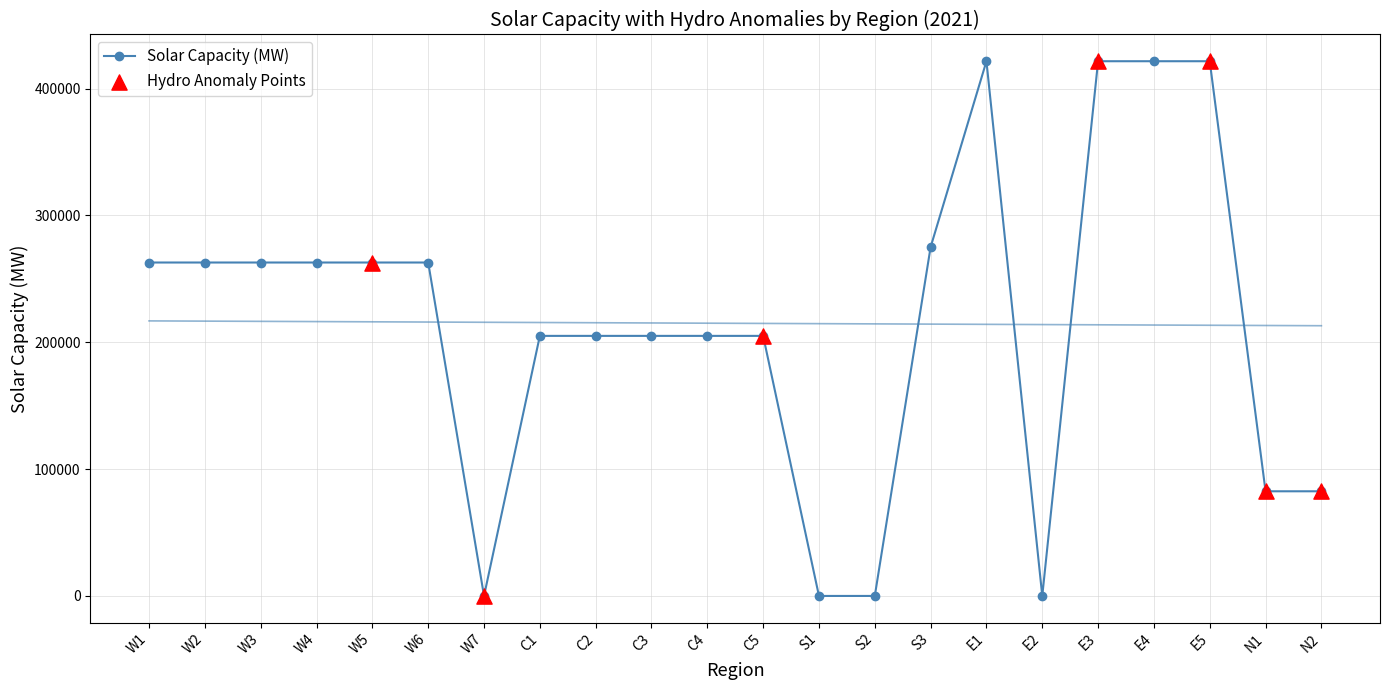

What is the change in value from W3 to C2?

-57833.3